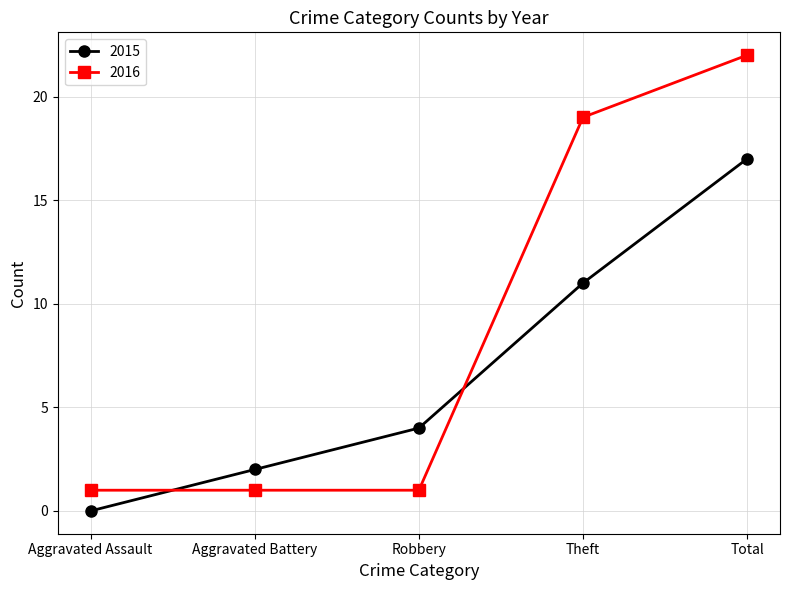

Reading left to right, transcribe all the data shown in this chart.

2015: Aggravated Assault=0	Aggravated Battery=2	Robbery=4	Theft=11	Total=17
2016: Aggravated Assault=1	Aggravated Battery=1	Robbery=1	Theft=19	Total=22